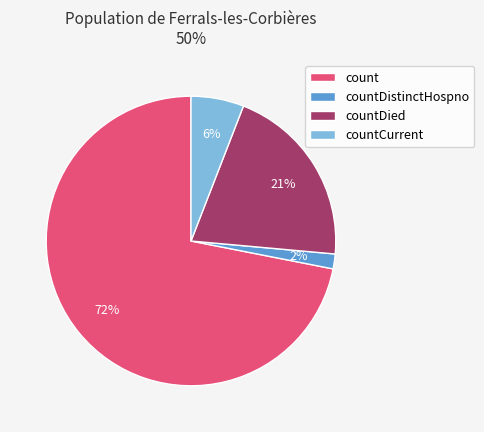

Between countDistinctHospno and count, which is larger?

count